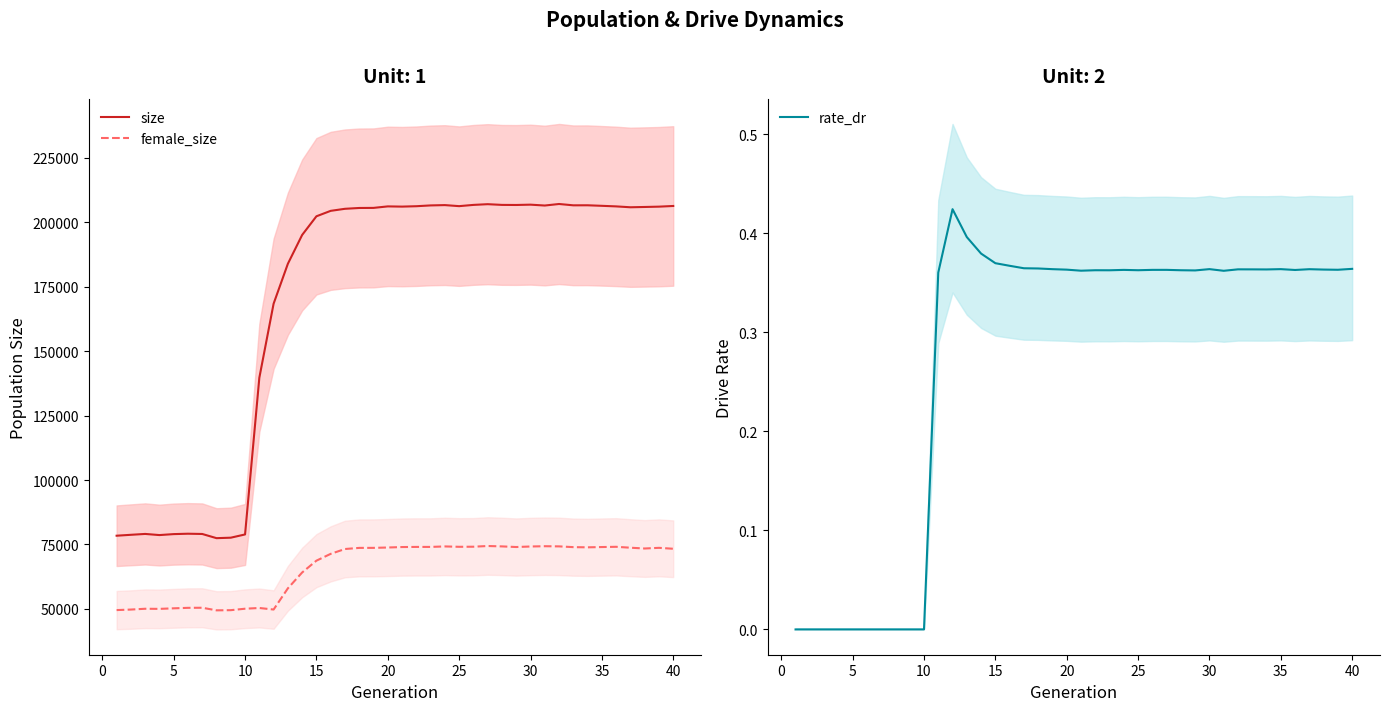

How many interior local valleys does the female_size series have?

7